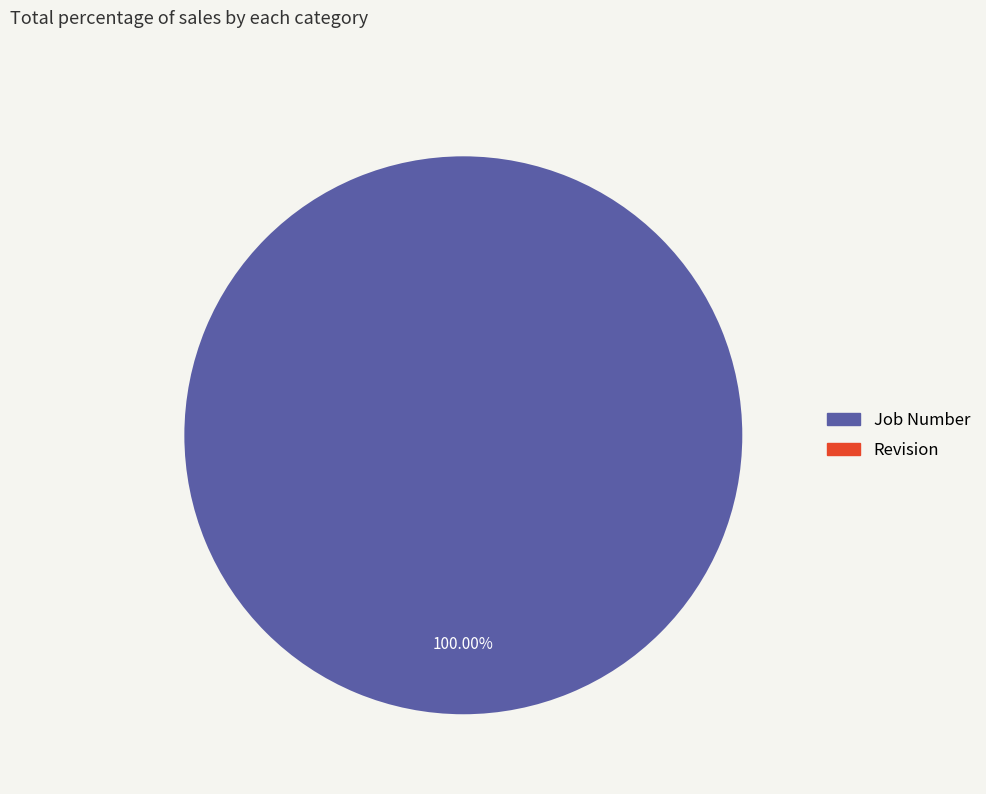

Combined, what portion of the pie is Job Number and Revision?

100.0%